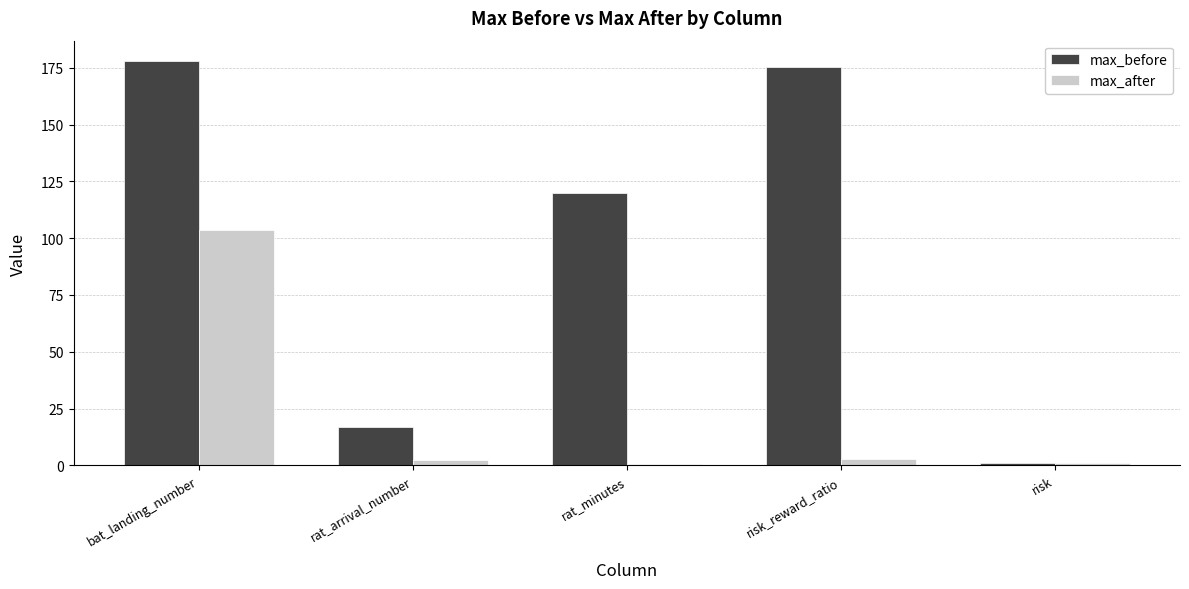

At which label does max_before reach its peak?

bat_landing_number